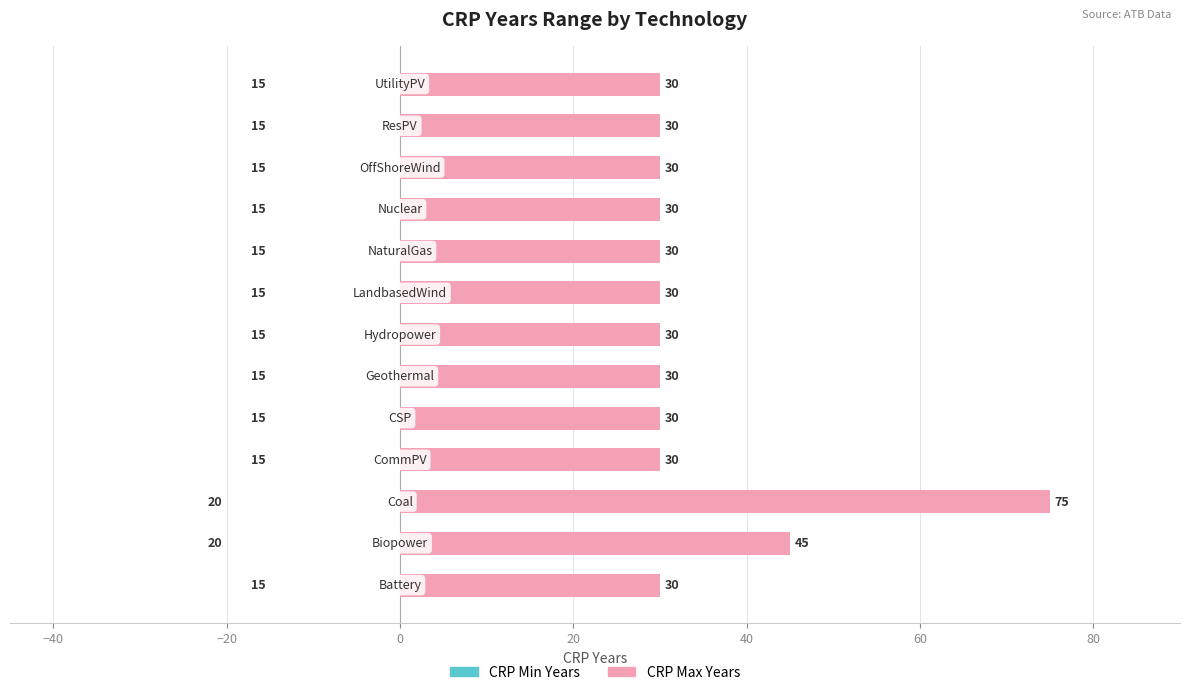

What is the difference between the highest and lowest values at 9?

15